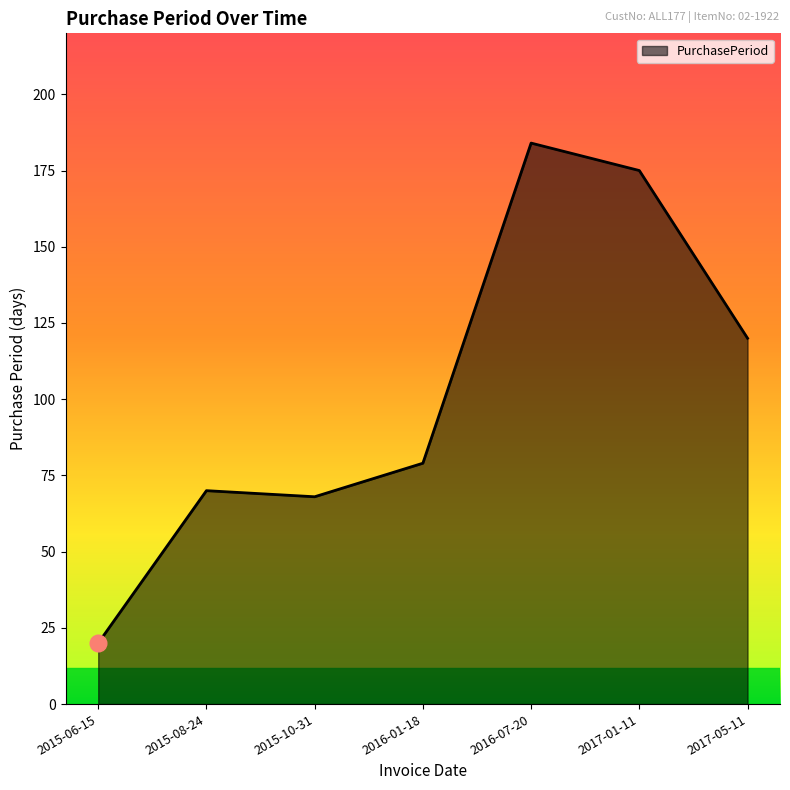

At which category does the data reach its first local peak?

2015-08-24